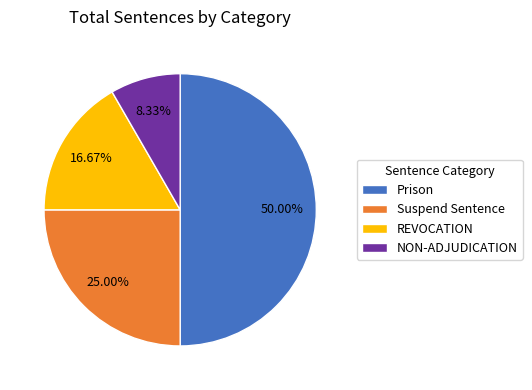

To the nearest percent, what is the difference between the largest and smallest slice percentages?

42%